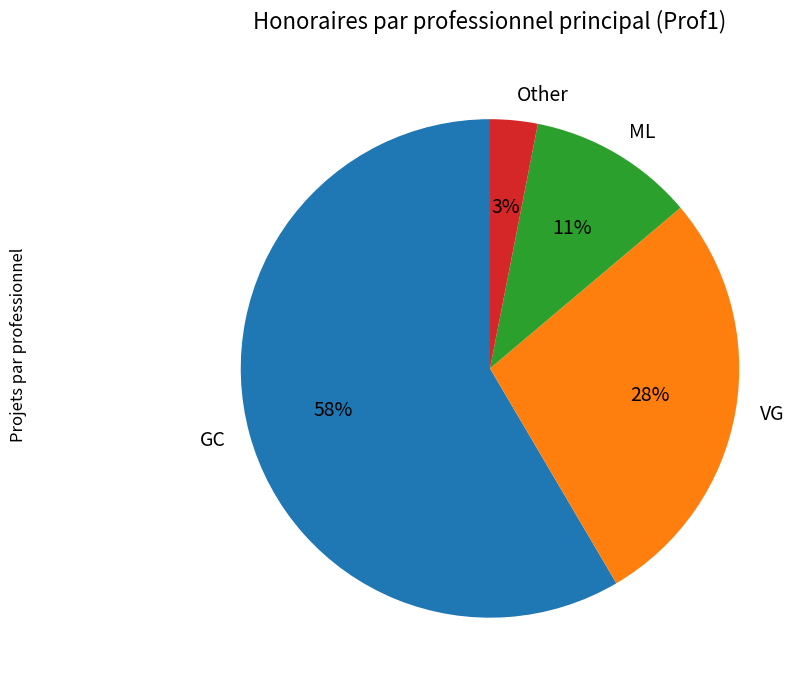

Approximately how many times larger is the value at ML compared to VG?

0.4